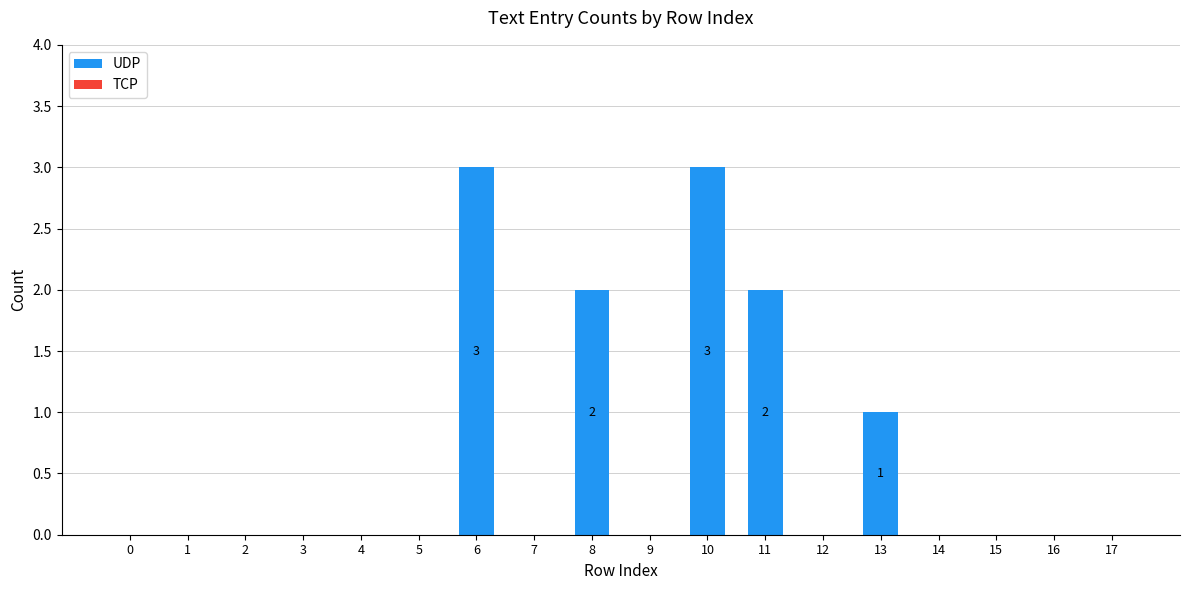

What is the maximum value shown in the chart?

3